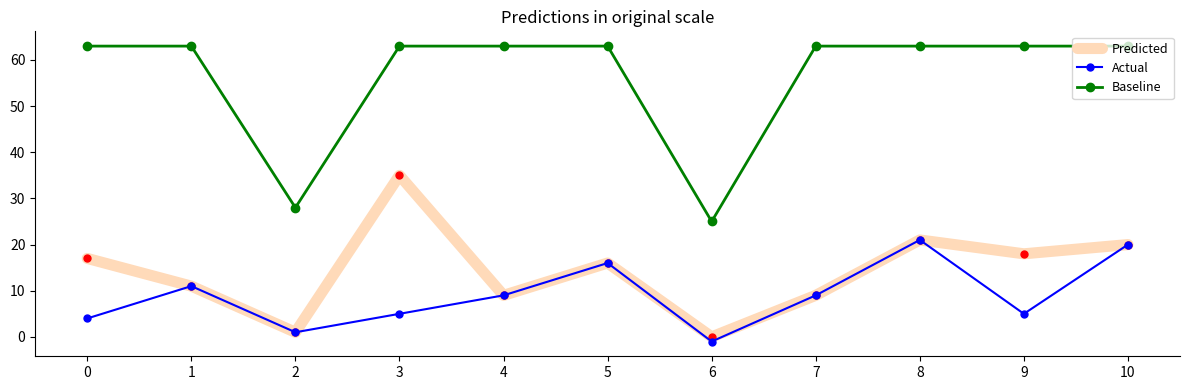

Which series has the largest range (max minus min)?

Baseline